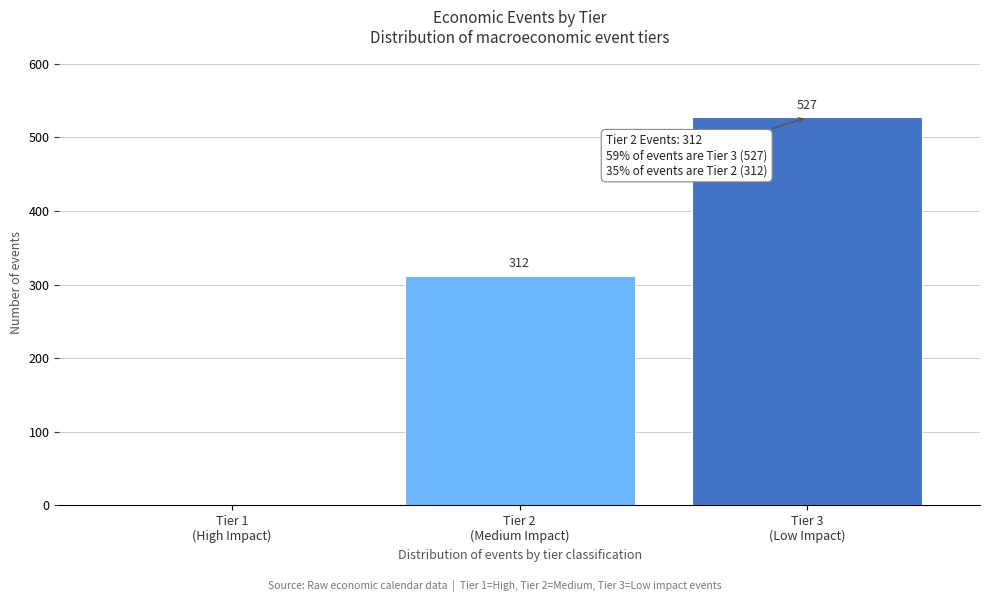

What is the sum of all values?

839